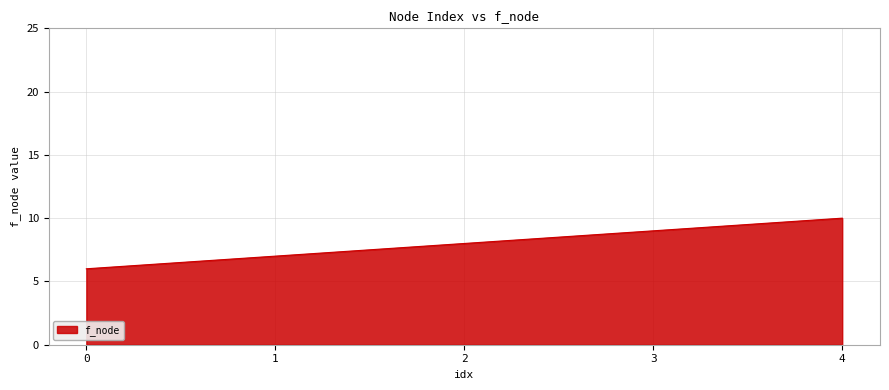

List the labels in order of value, smallest first.

0, 1, 2, 3, 4